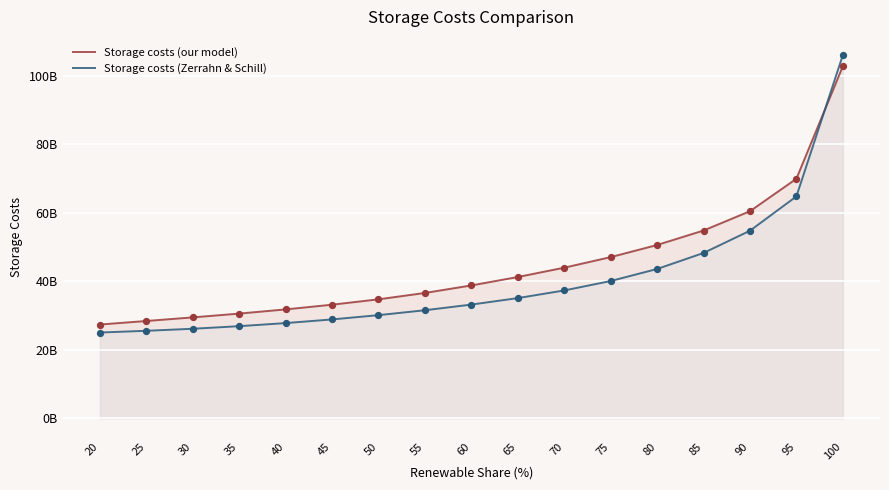

Which series reaches the minimum Y coordinate?

Storage costs (Zerrahn & Schill)